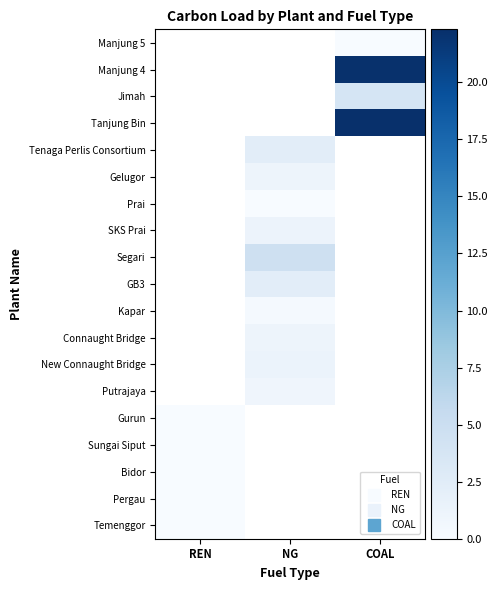

Count the number of data series in this chart.

19